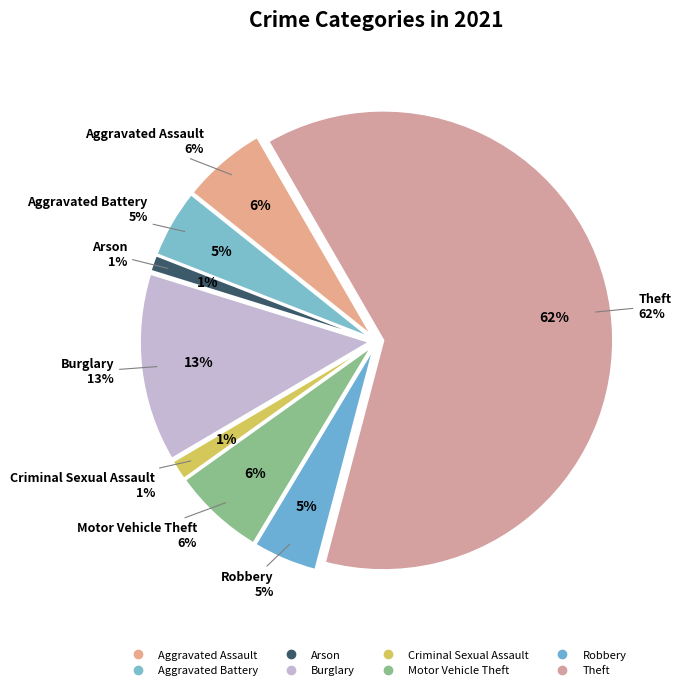

Approximately how many times larger is the value at Arson compared to Motor Vehicle Theft?

0.2